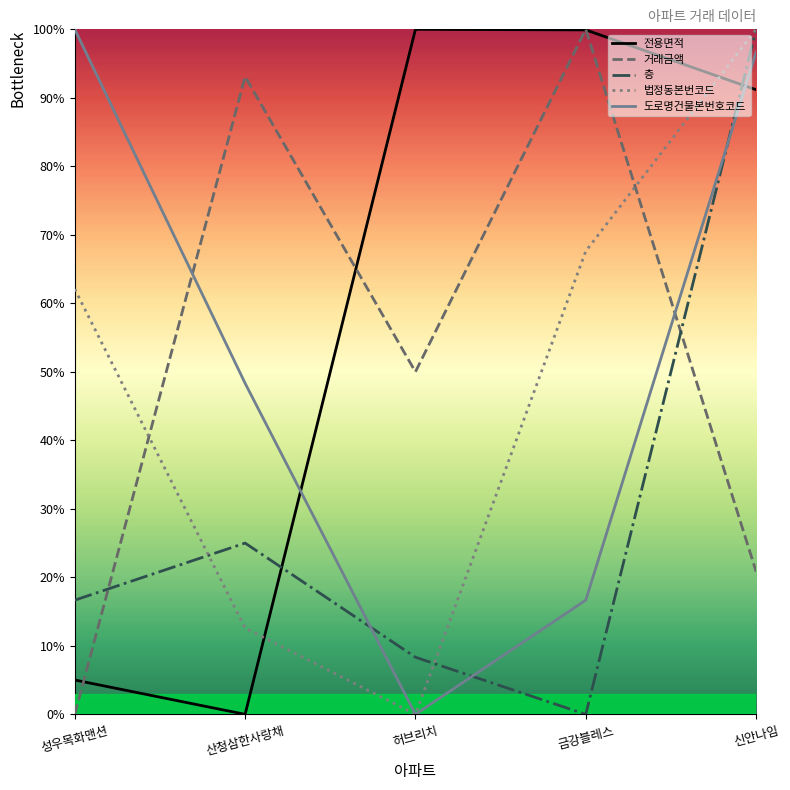

List the labels in order of 층 value, smallest first.

금강블레스, 허브리치, 성우목화맨션, 산청삼한사랑채, 신안나임